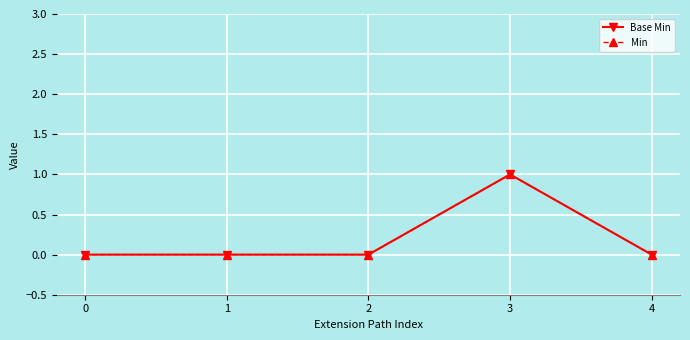

At which category is the sum across all series the highest?

3